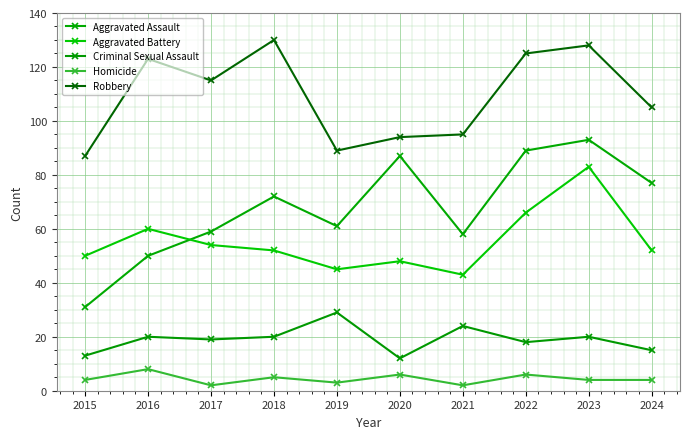

What is the average value of the Aggravated Battery series?

55